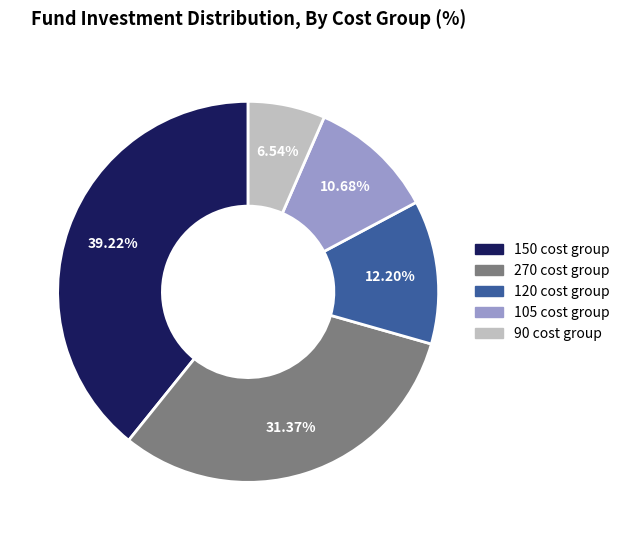

Does any single category account for the majority?

No